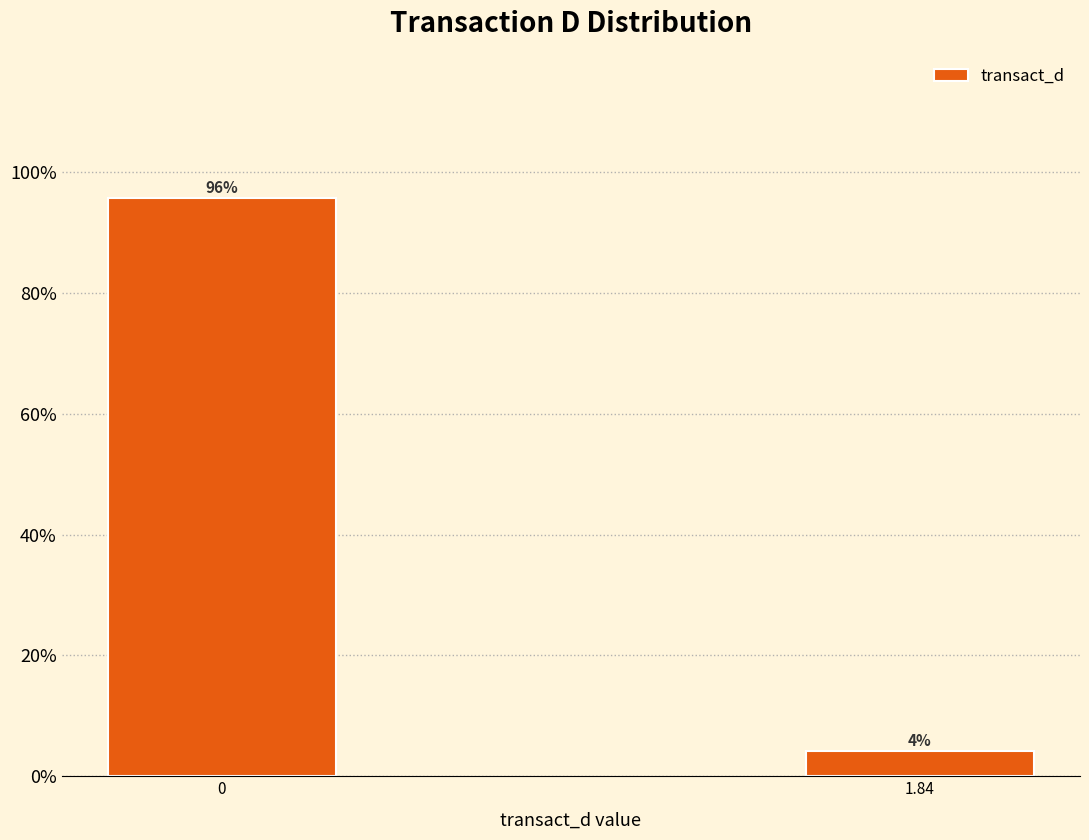

What is the label of the 1st bar from the right?

1.84